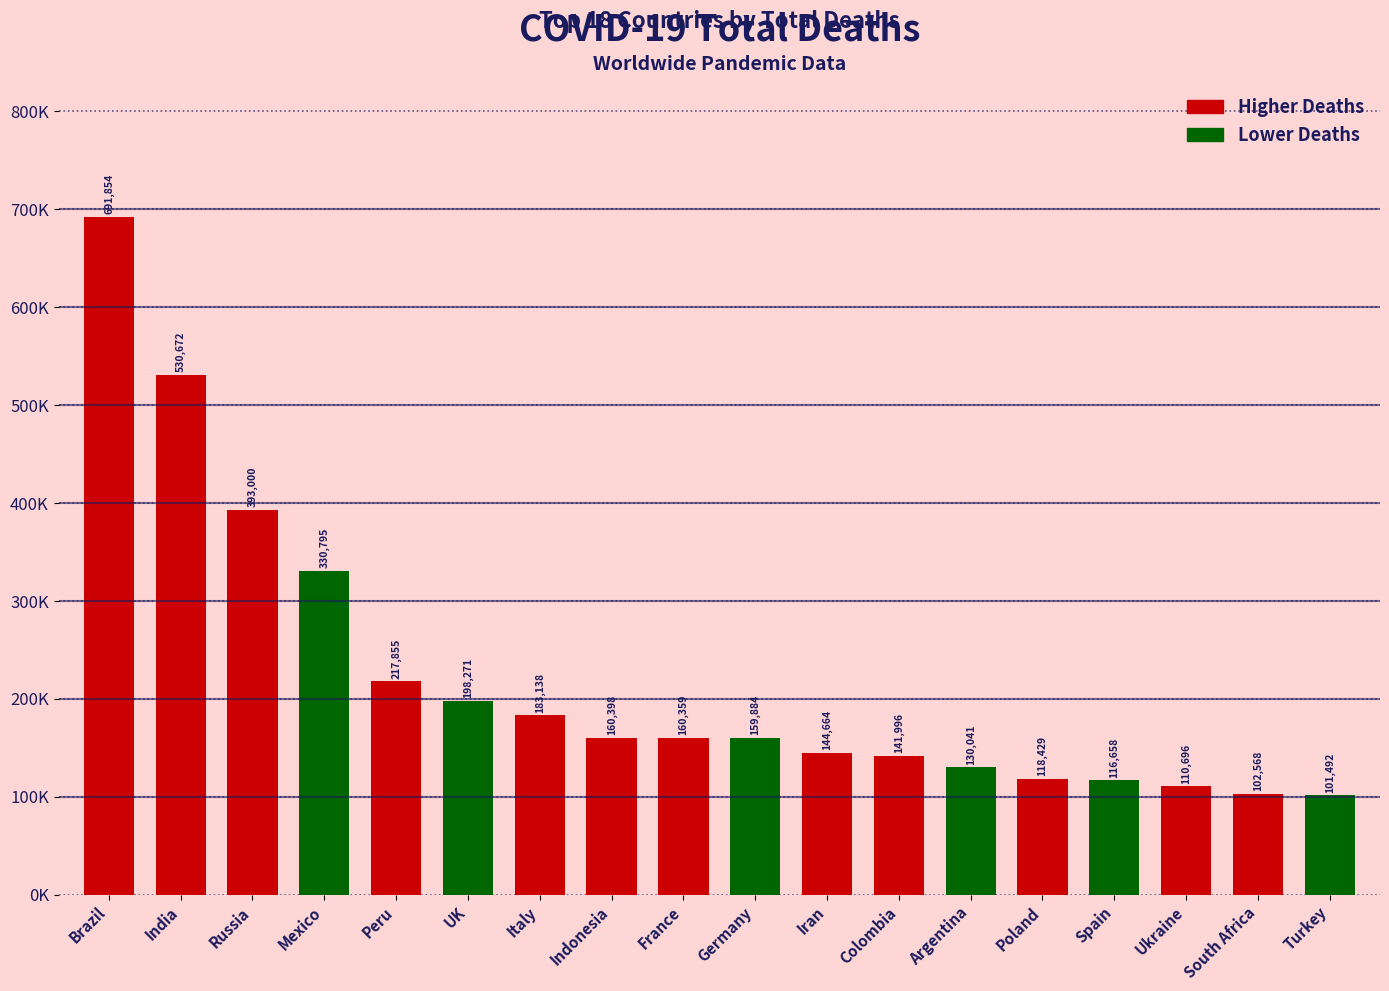

Are the bars horizontal?

No